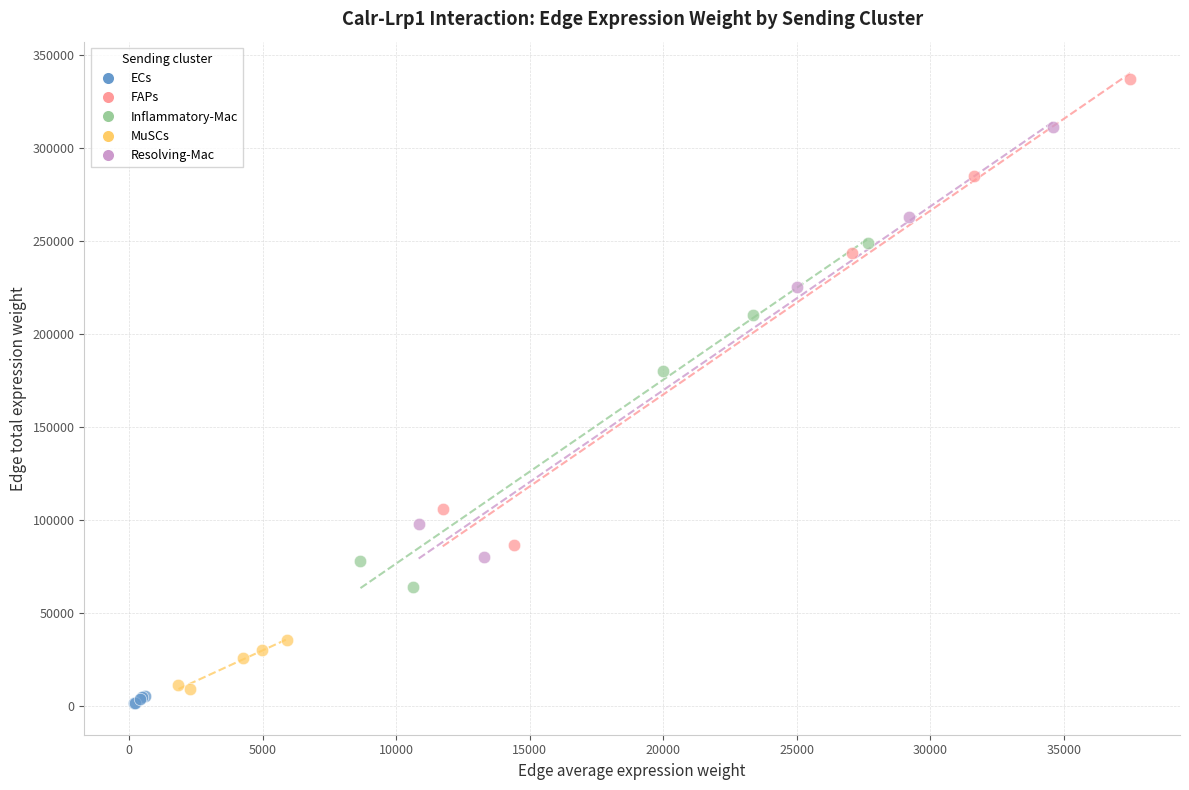

Which series contains the highest Y value?

FAPs